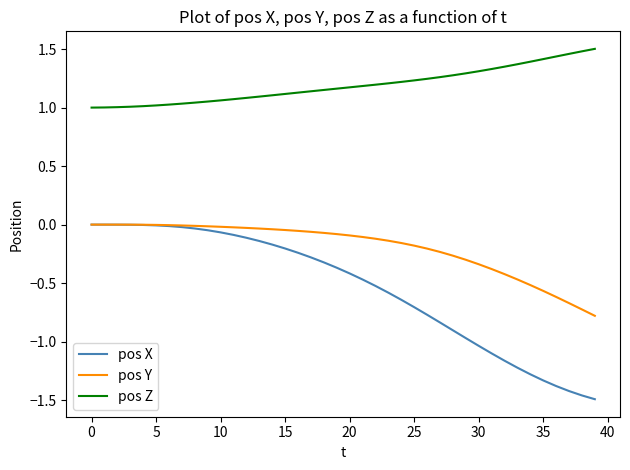

How many lines are shown in the chart?

3